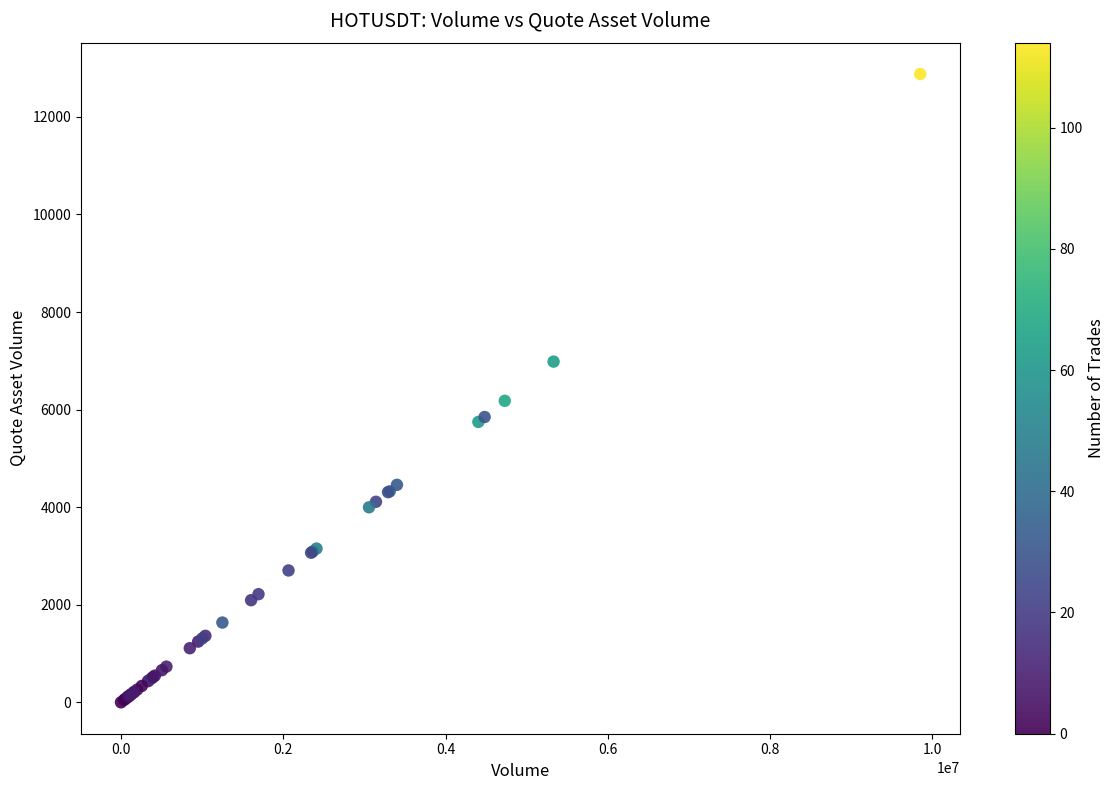

What Y value in the scatter plot is closest to 6438?

6179.7